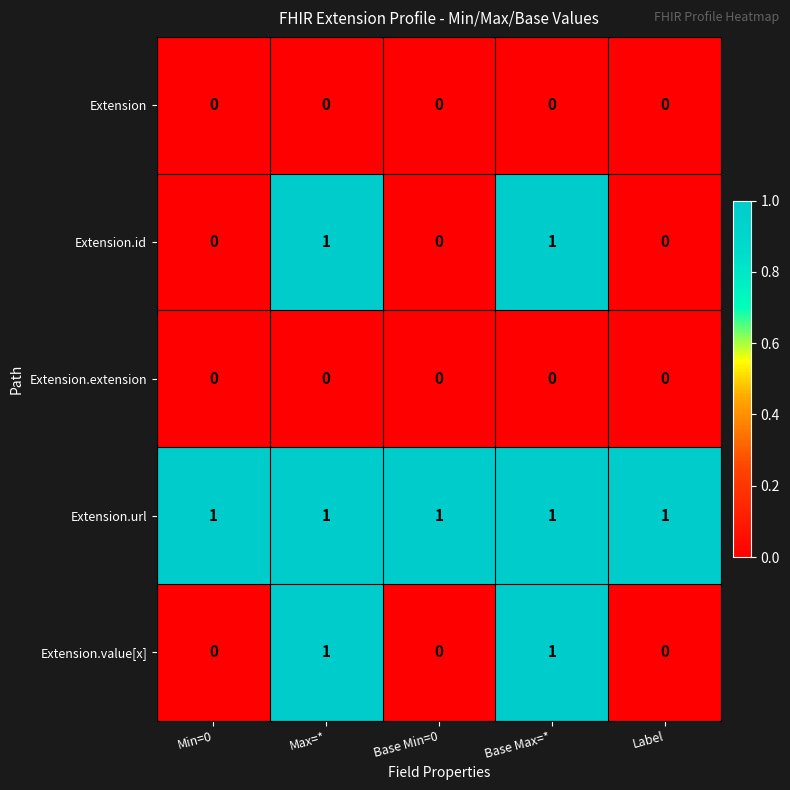

Is the value of Extension.extension at Max=* greater than the value of Extension.url at Max=*?

No